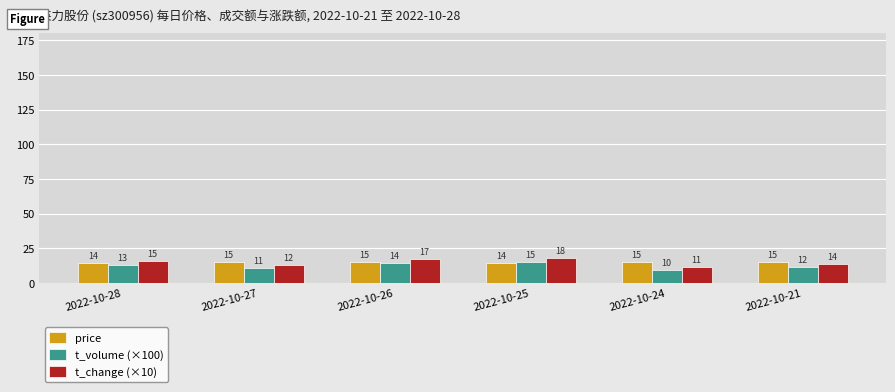

What is the average value of the t_change (×10) series?

14.6